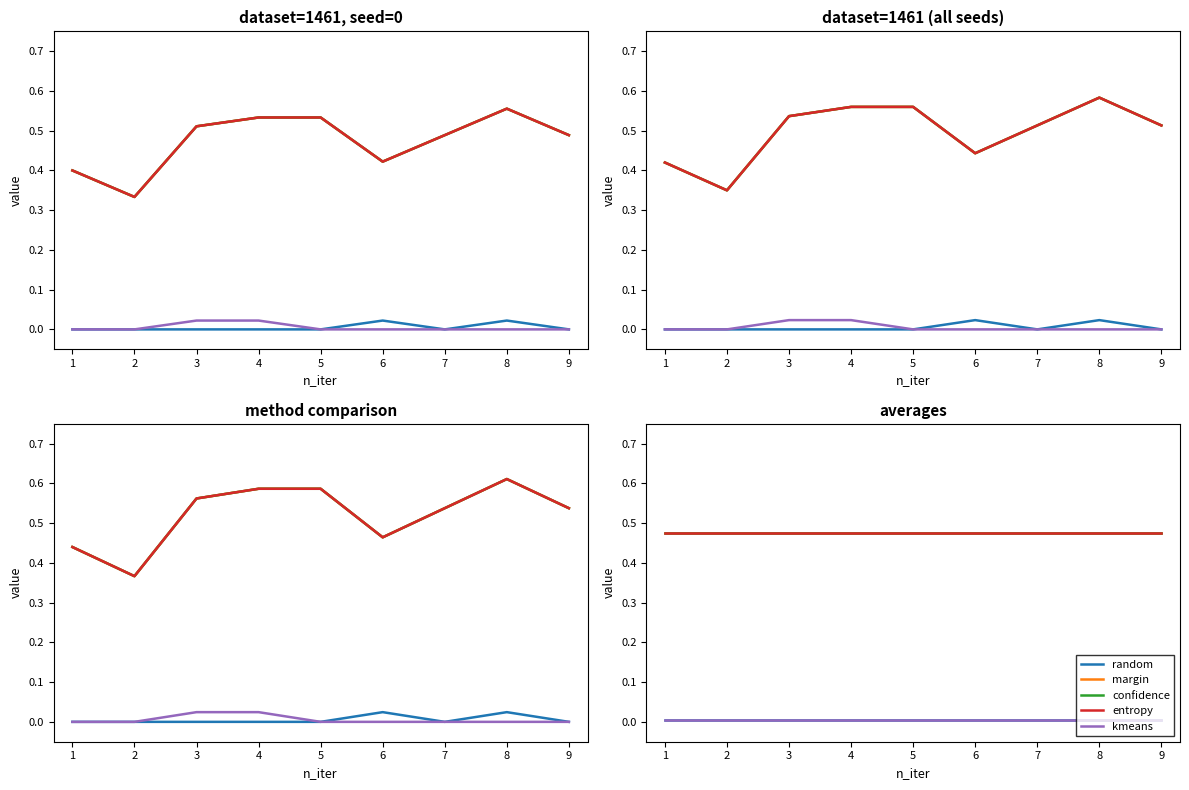

True or false: confidence and kmeans cross at least once.

False